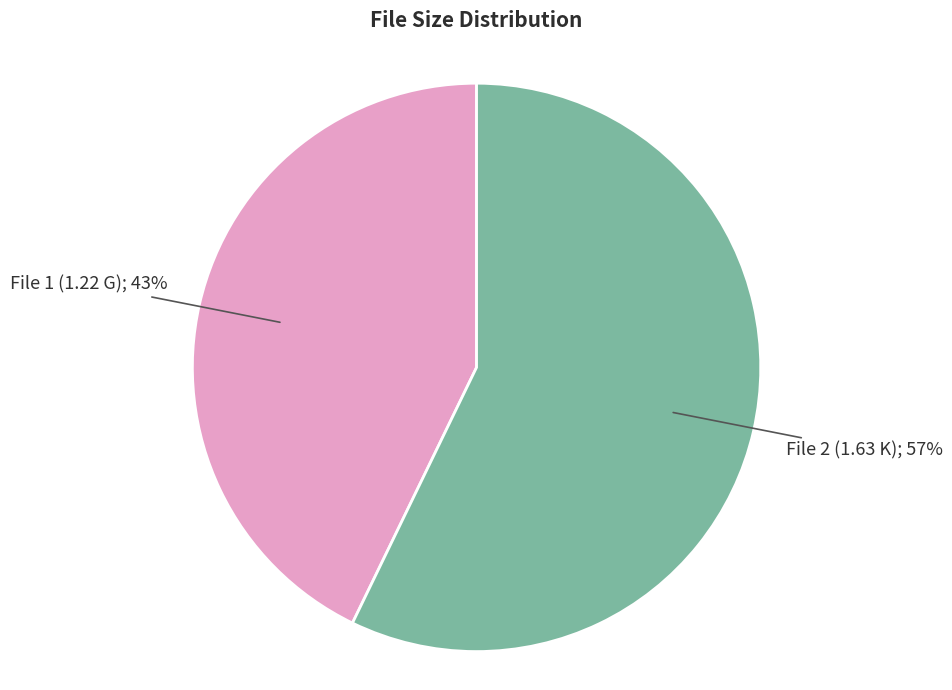

To the nearest percent, what is the difference between the largest and smallest slice percentages?

14%